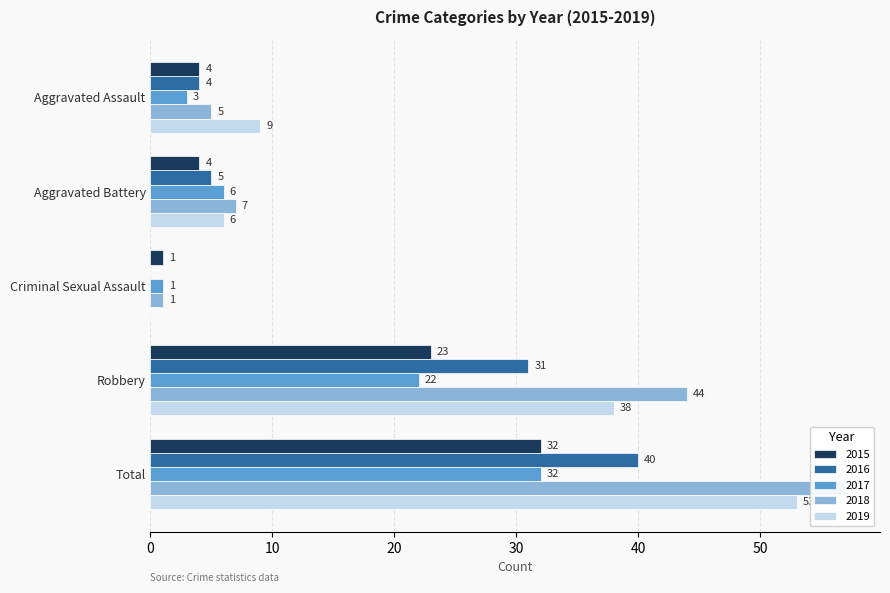

Is it true that 2017 equals 5 at Aggravated Assault?

False